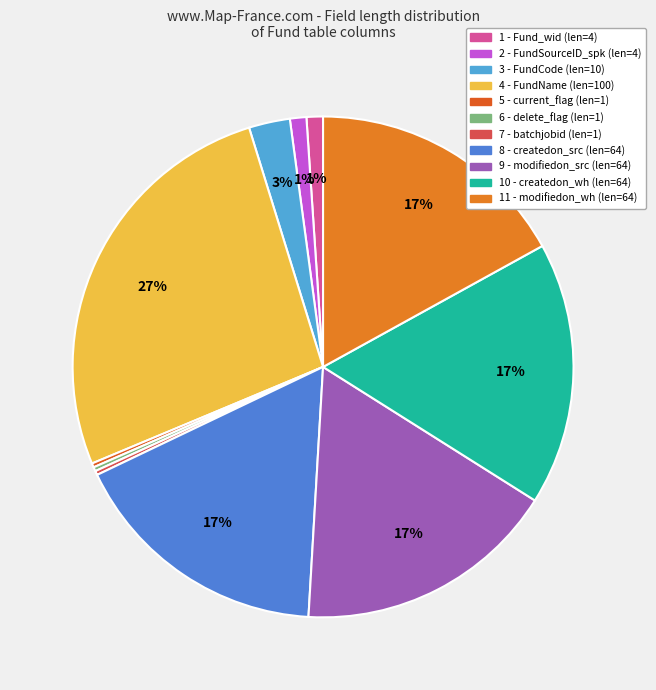

What is the smallest slice in the pie chart?

5 - current_flag